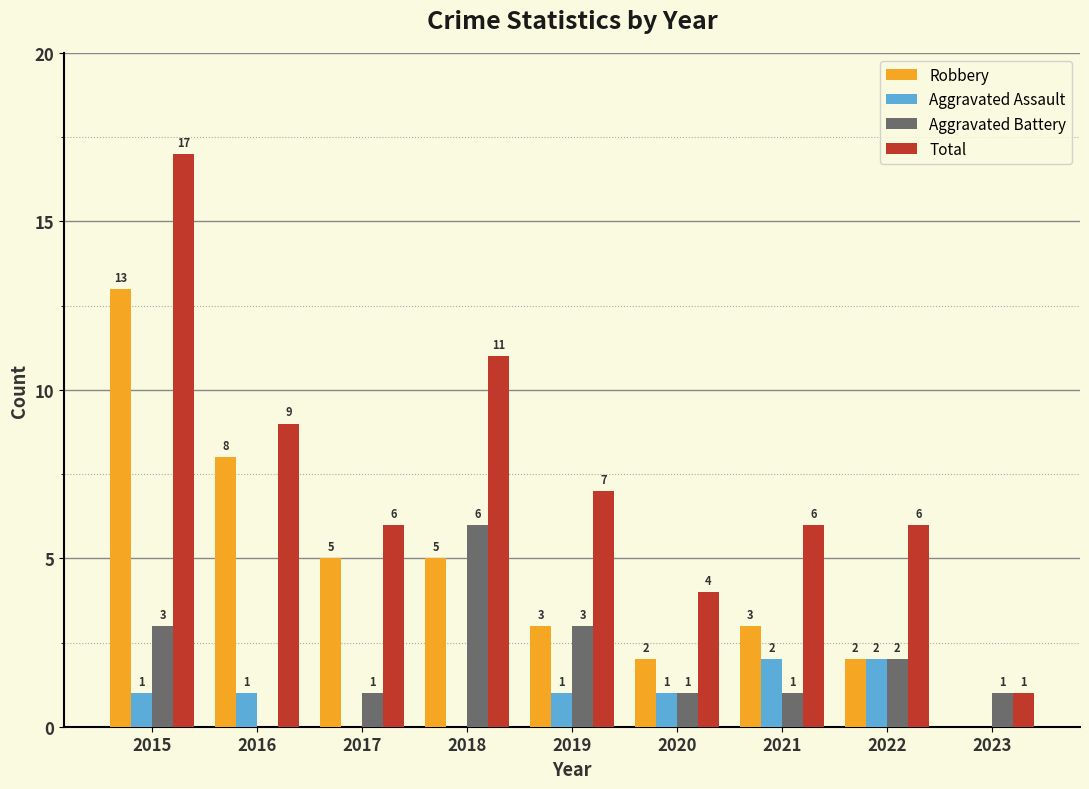

Are the bars grouped side by side (vs. stacked)?

Yes